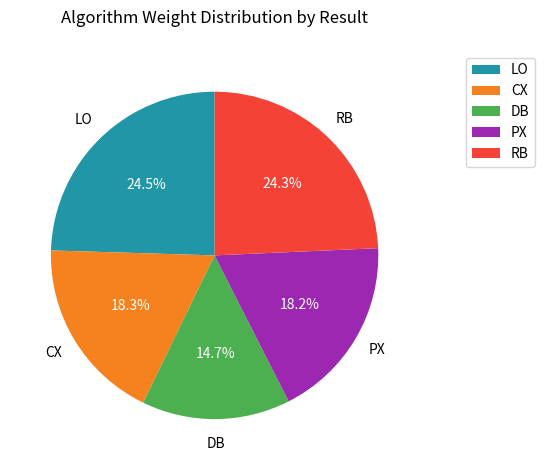

What portion of the pie excludes PX?

81.8%